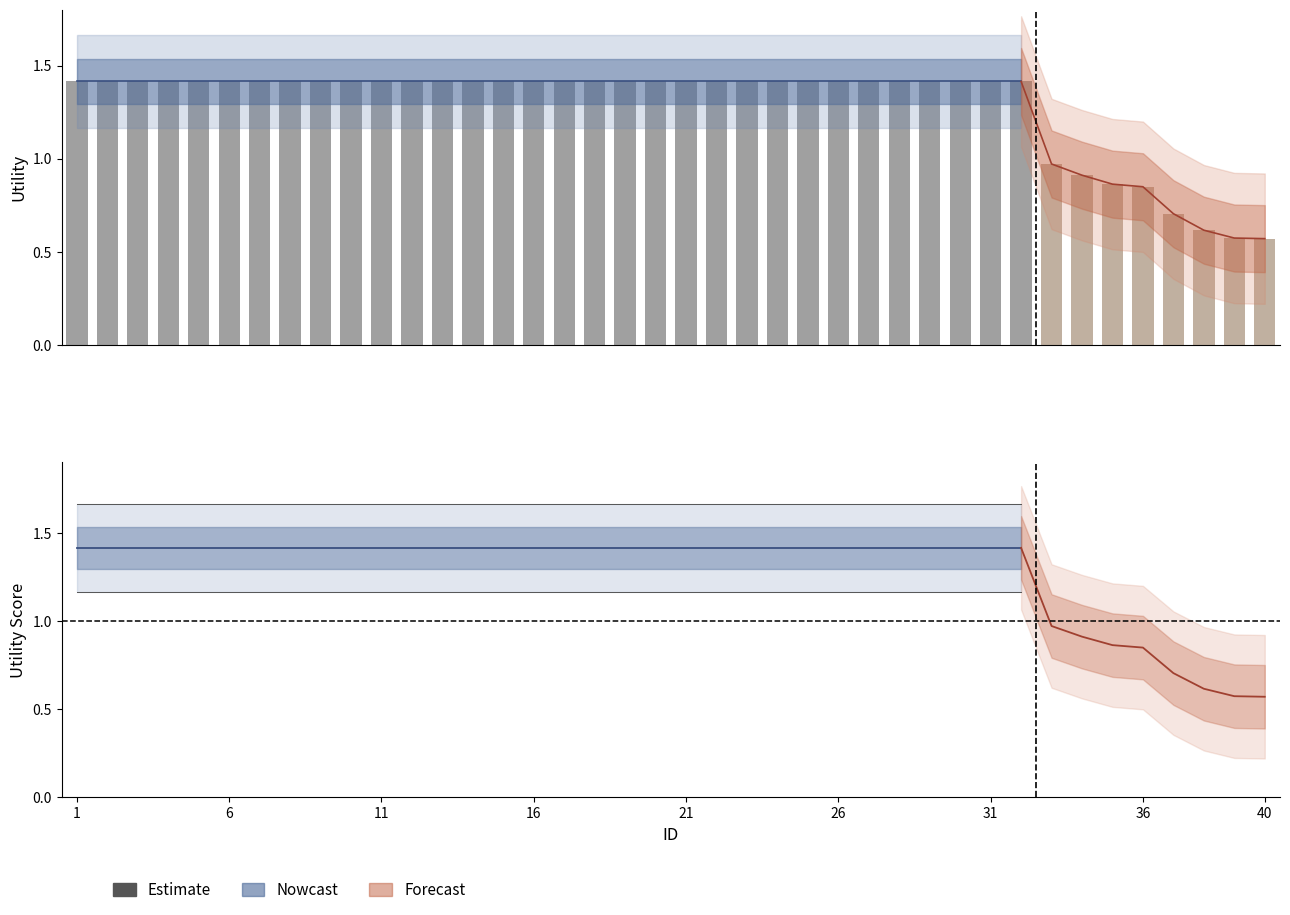

Rank the categories by value from lowest to highest.

40, 39, 38, 37, 36, 35, 34, 33, 1, 2, 3, 4, 5, 6, 7, 8, 9, 10, 11, 12, 13, 14, 15, 16, 17, 18, 19, 20, 21, 22, 23, 24, 25, 26, 27, 28, 29, 30, 31, 32